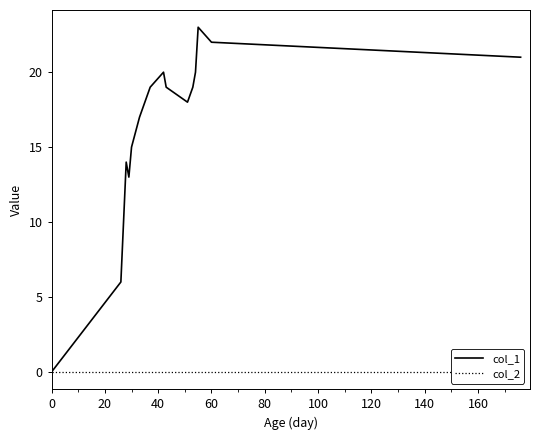

What is the highest value of the col_1 series?

23